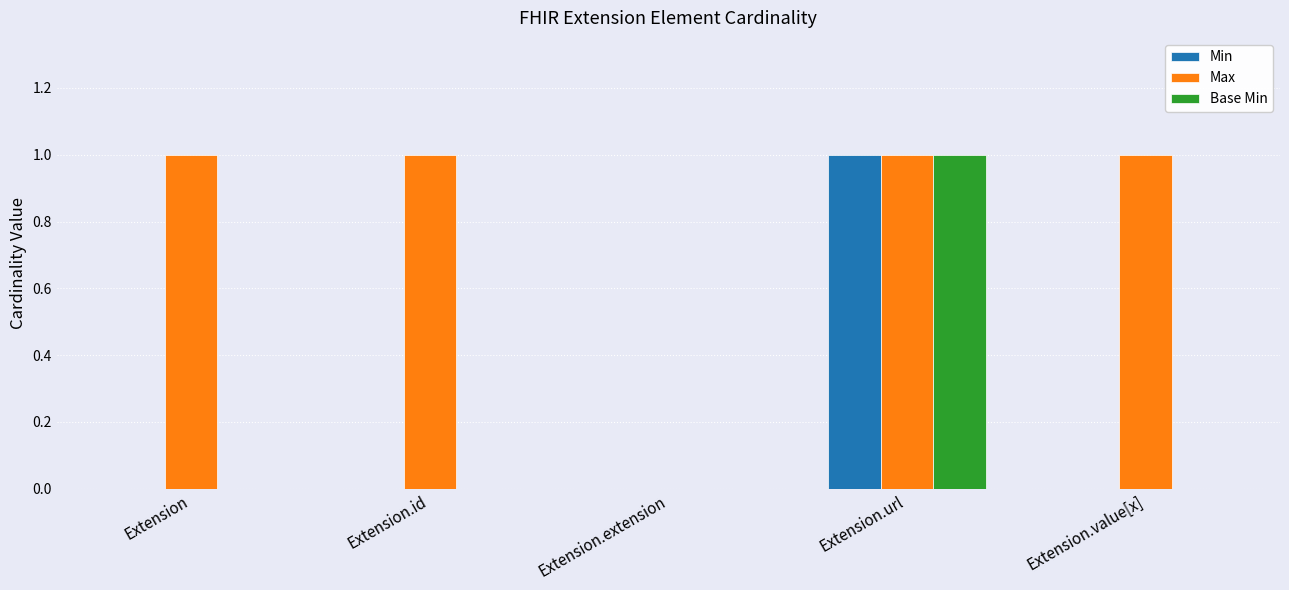

Reading left to right, extract all data points from this chart.

Min: 0	0	0	1	0
Max: 1	1	0	1	1
Base Min: 0	0	0	1	0